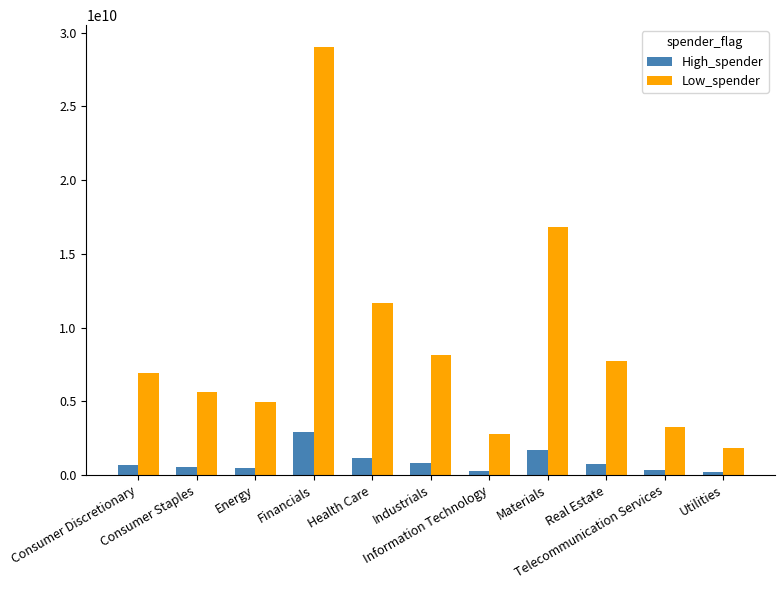

What value does the High_spender series have at Health Care, to the nearest 10?

1166000000